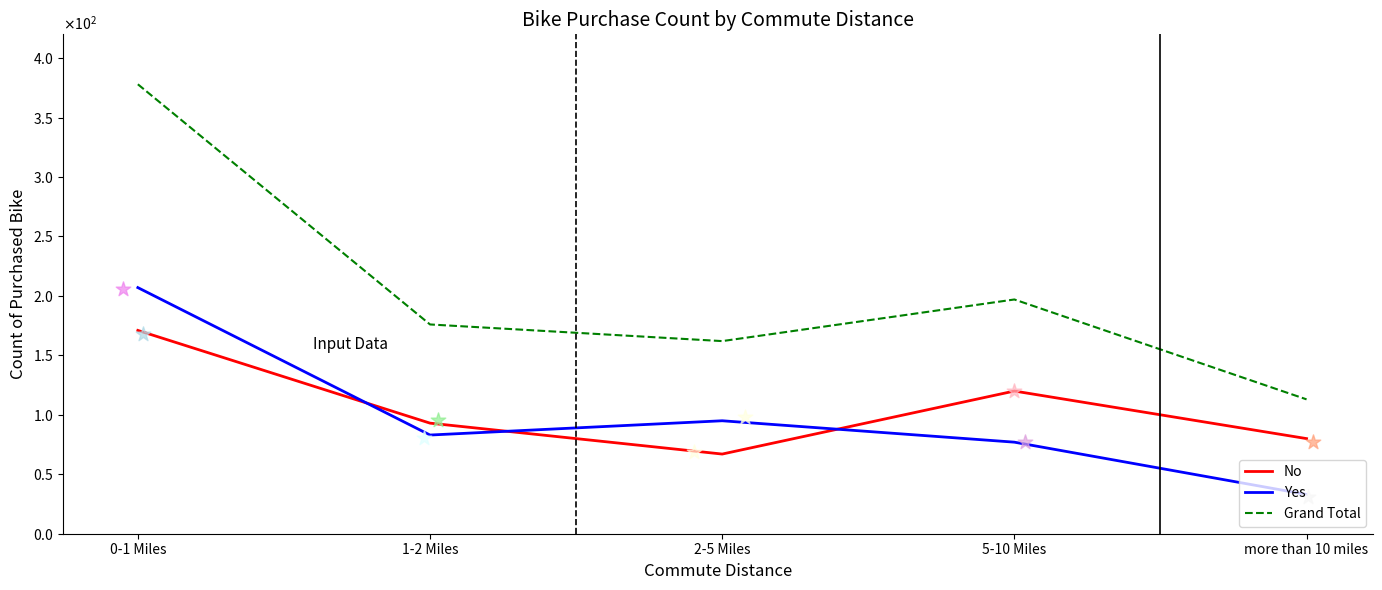

At which category is the sum across all series the highest?

0-1 Miles